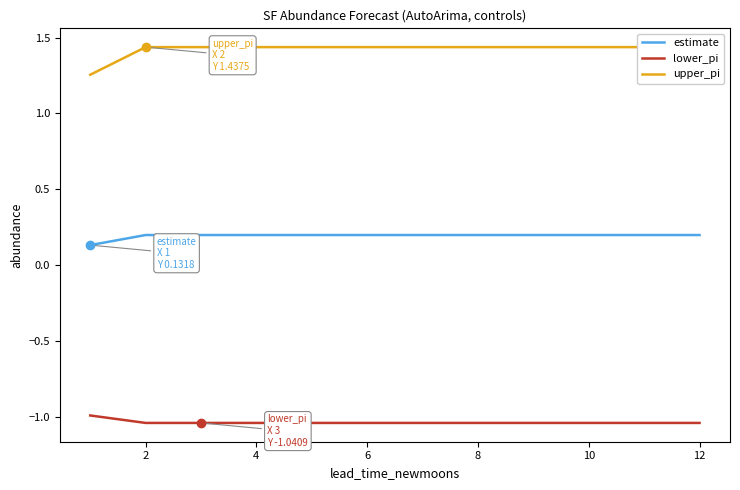

List the series in order of their peak value, highest first.

upper_pi, estimate, lower_pi